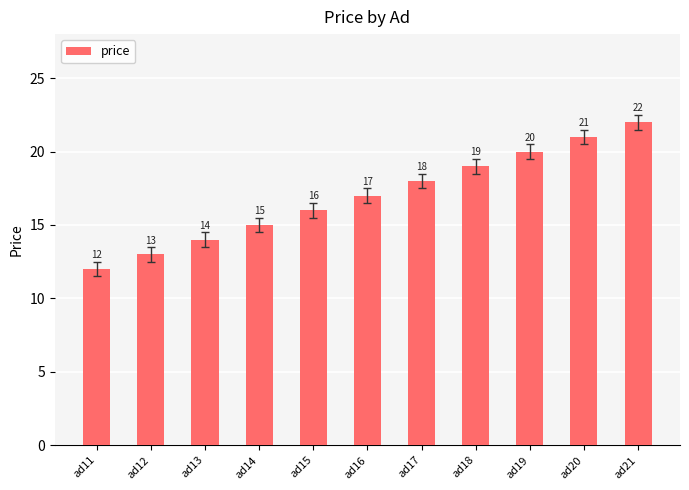

What is the average value?

17